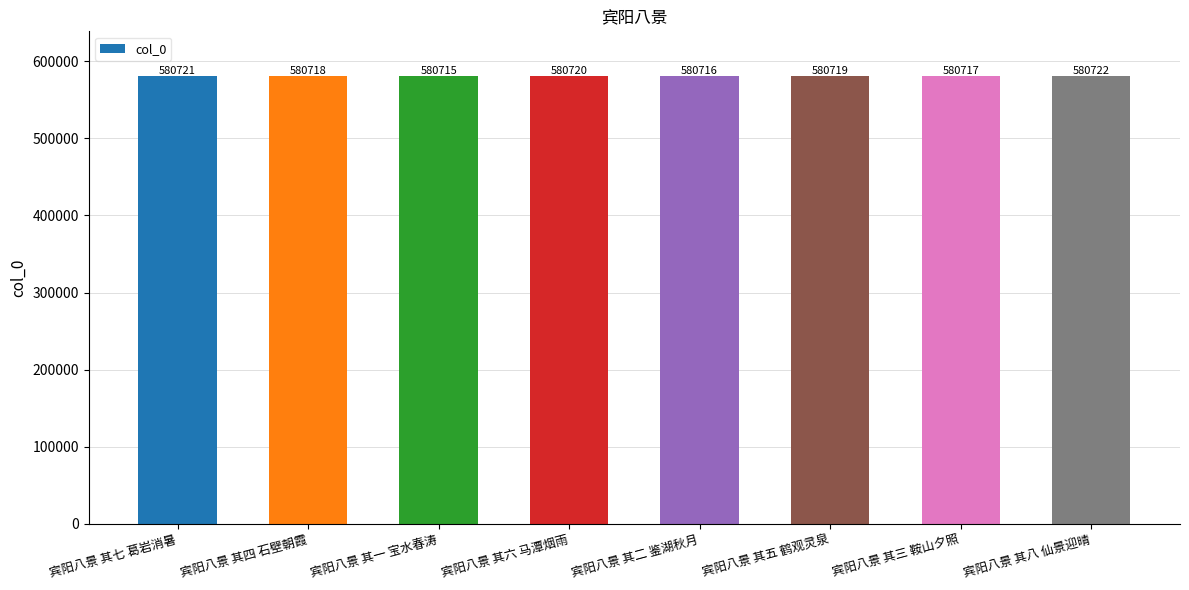

Is it true that the value at 宾阳八景 其七 葛岩消暑 is 790510?

False